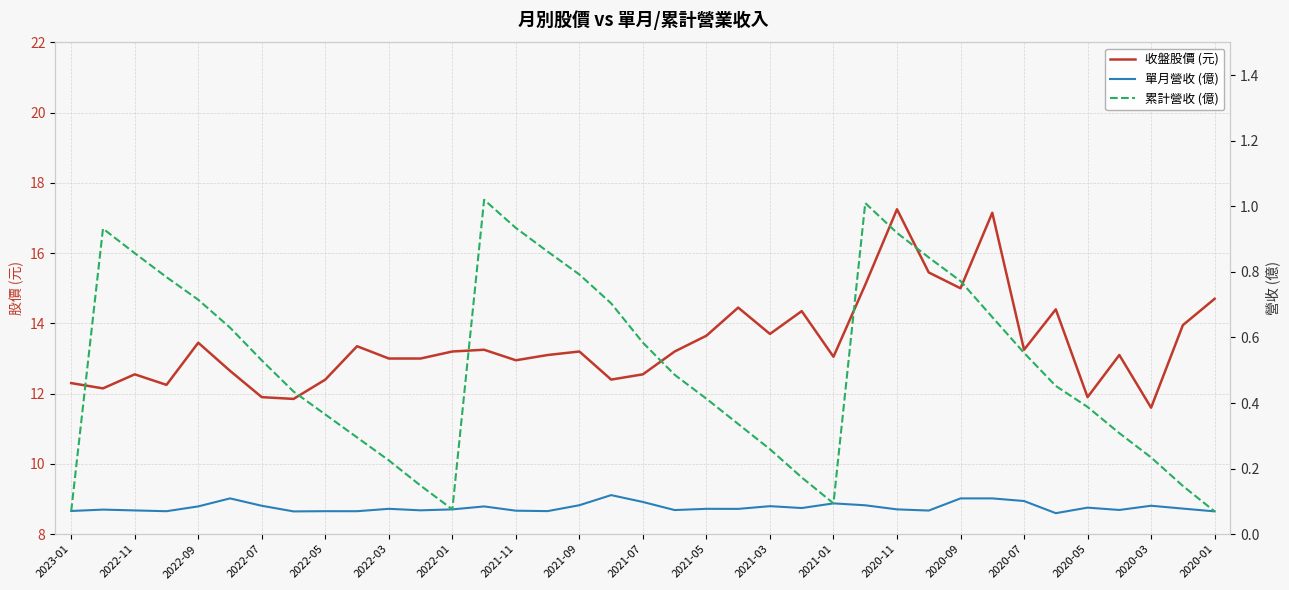

What is the lowest value of the 收盤股價 (元) series?

11.6